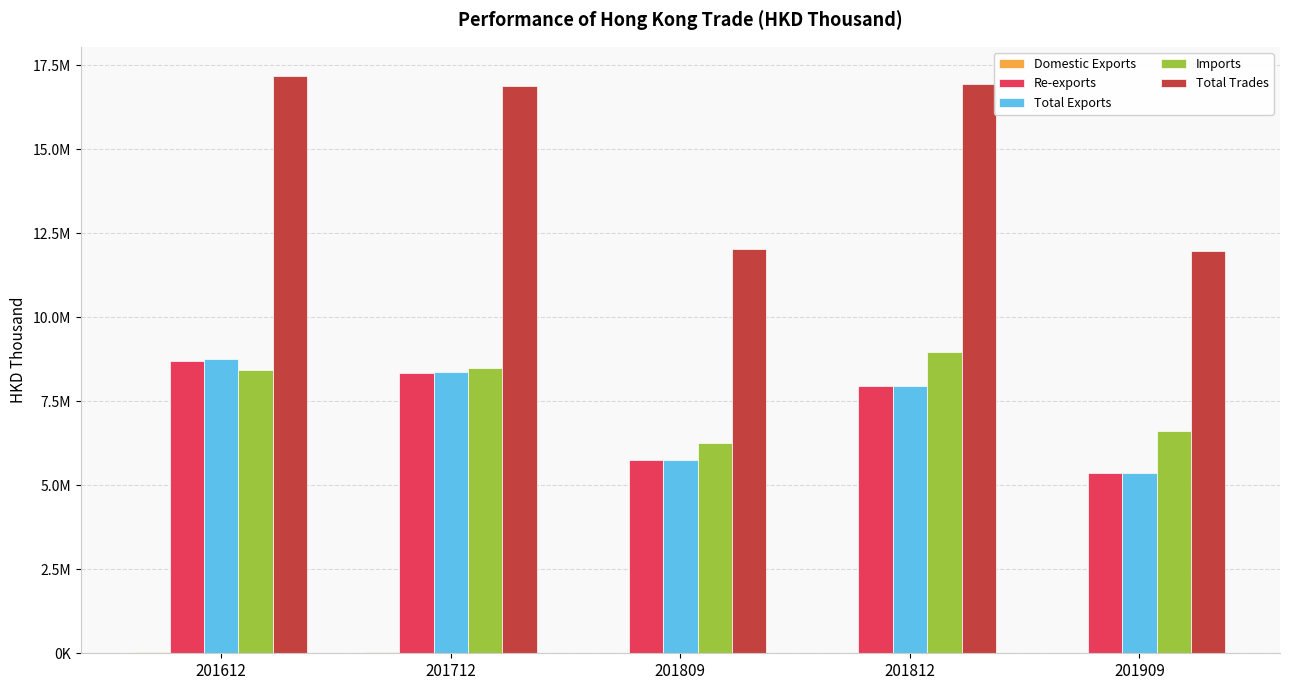

Which series has the largest range (max minus min)?

Total Trades